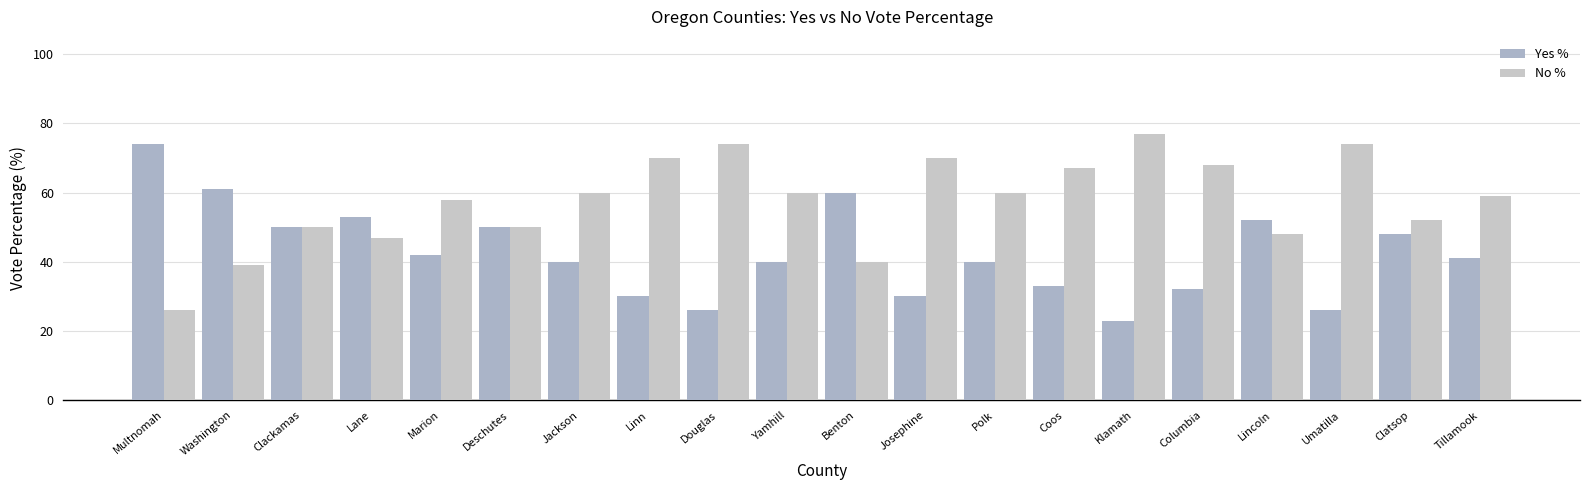

Rank the series by their average value, from highest to lowest.

No %, Yes %